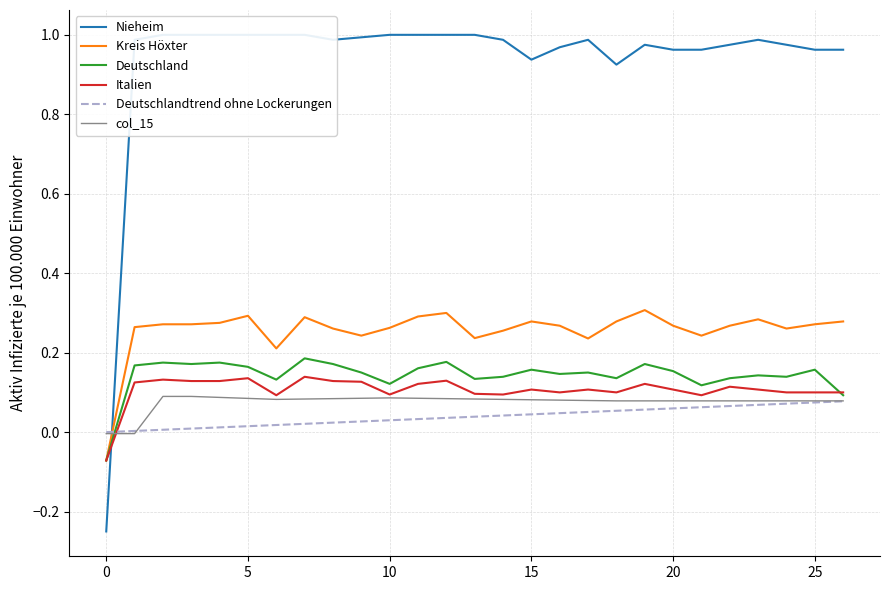

Which series has the largest range (max minus min)?

Nieheim